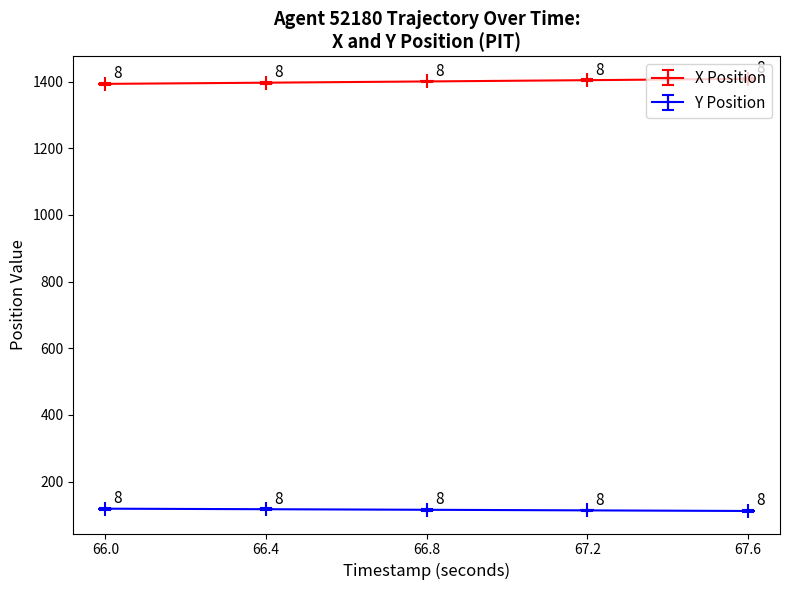

The value of Y Position at 66.0 is 211.8. True or false?

False